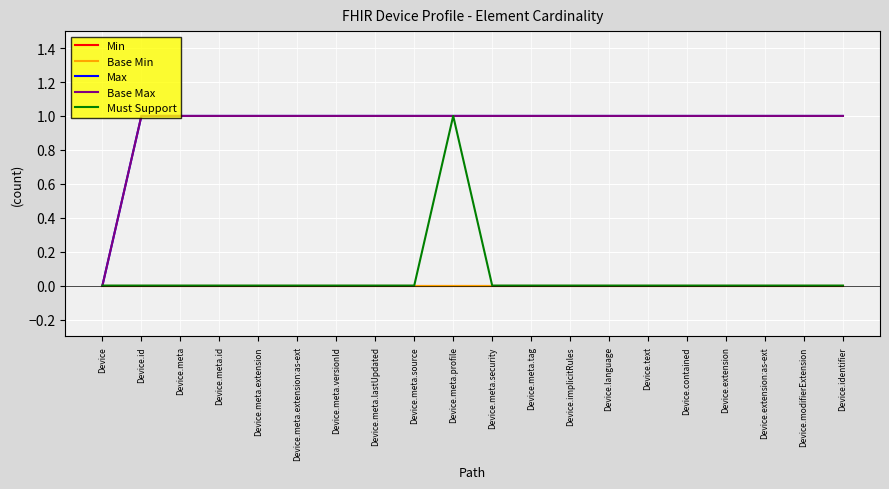

At which category is the sum across all series the highest?

Device.meta.profile